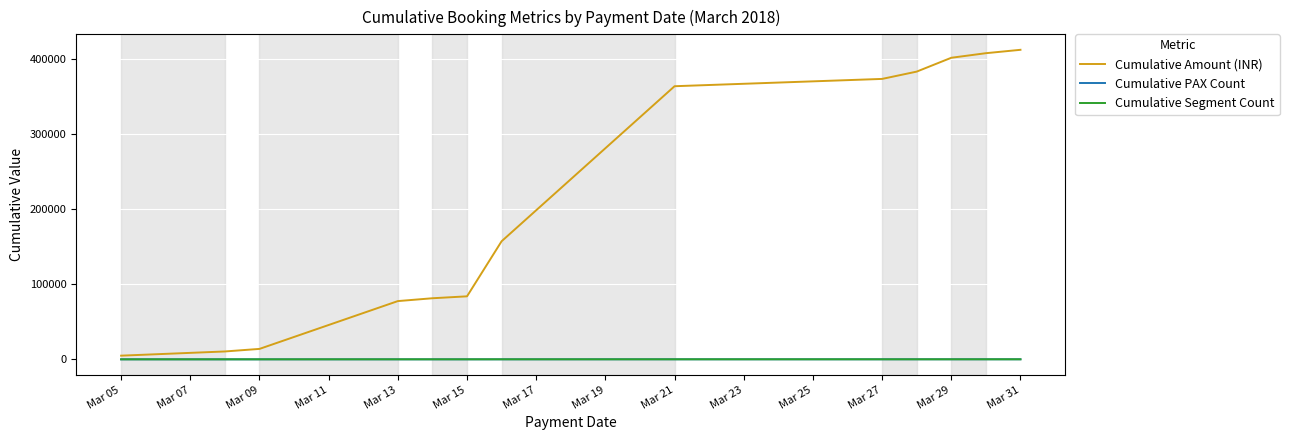

True or false: Cumulative Amount (INR) and Cumulative Segment Count intersect in this chart.

False